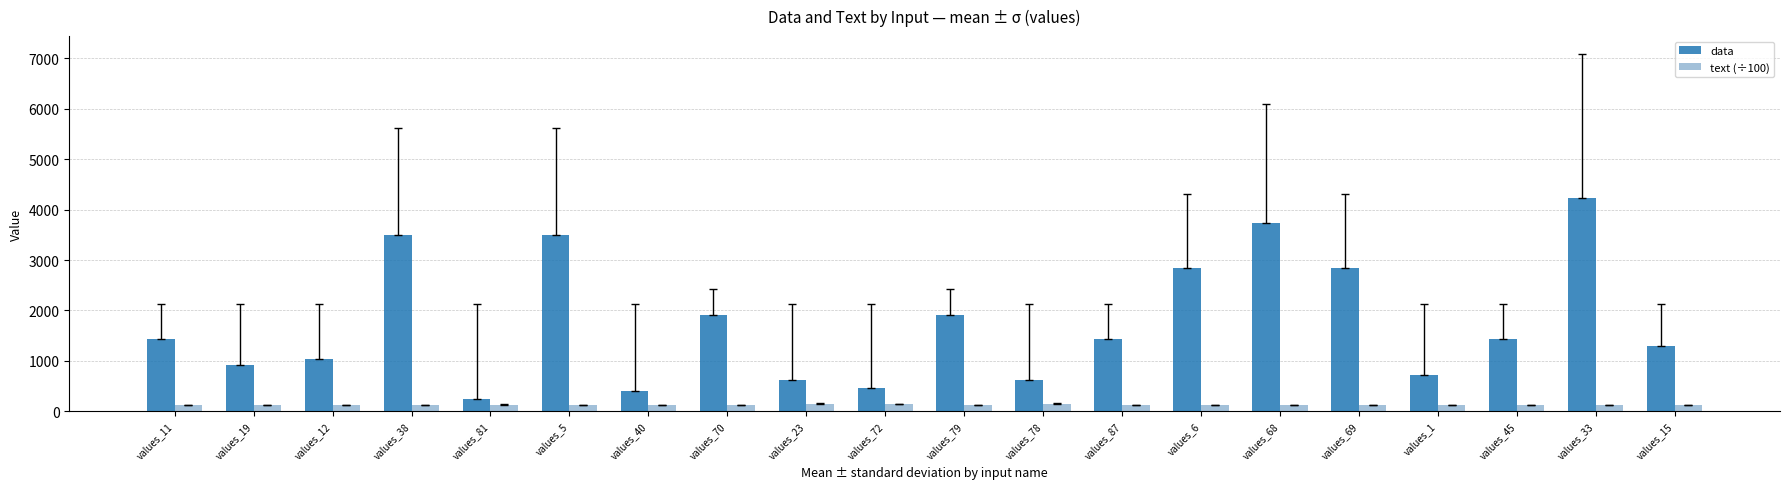

What value does the text (÷100) series have at values_12?

128.5